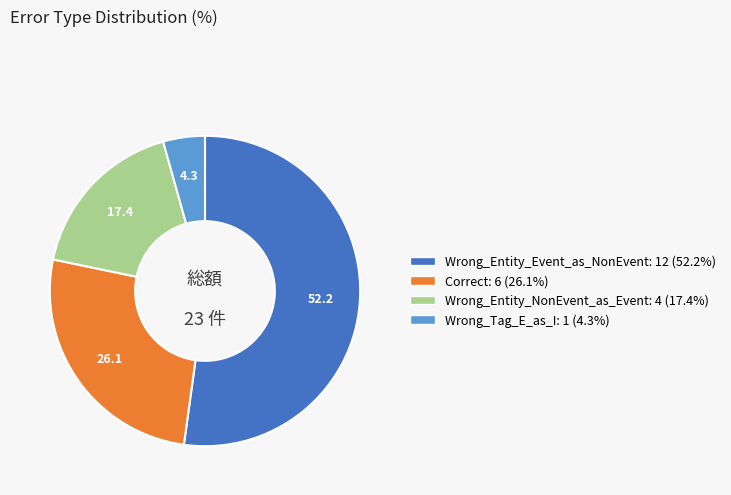

True or false: Wrong_Tag_E_as_I accounts for 4% of the total.

True